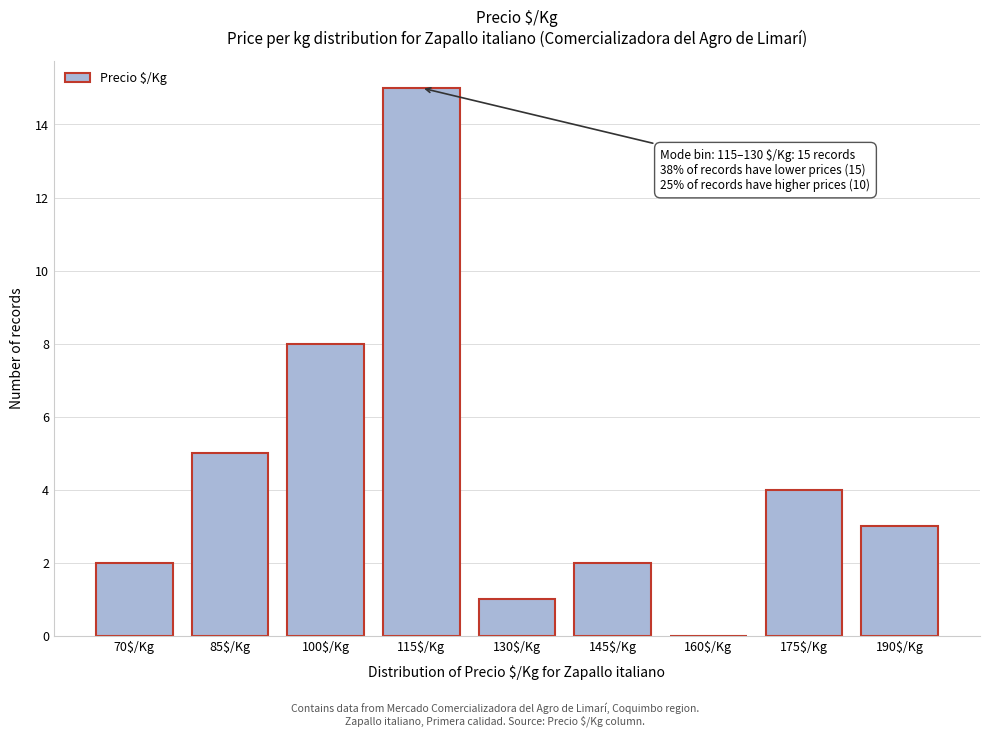

What is the sum of all values?

40